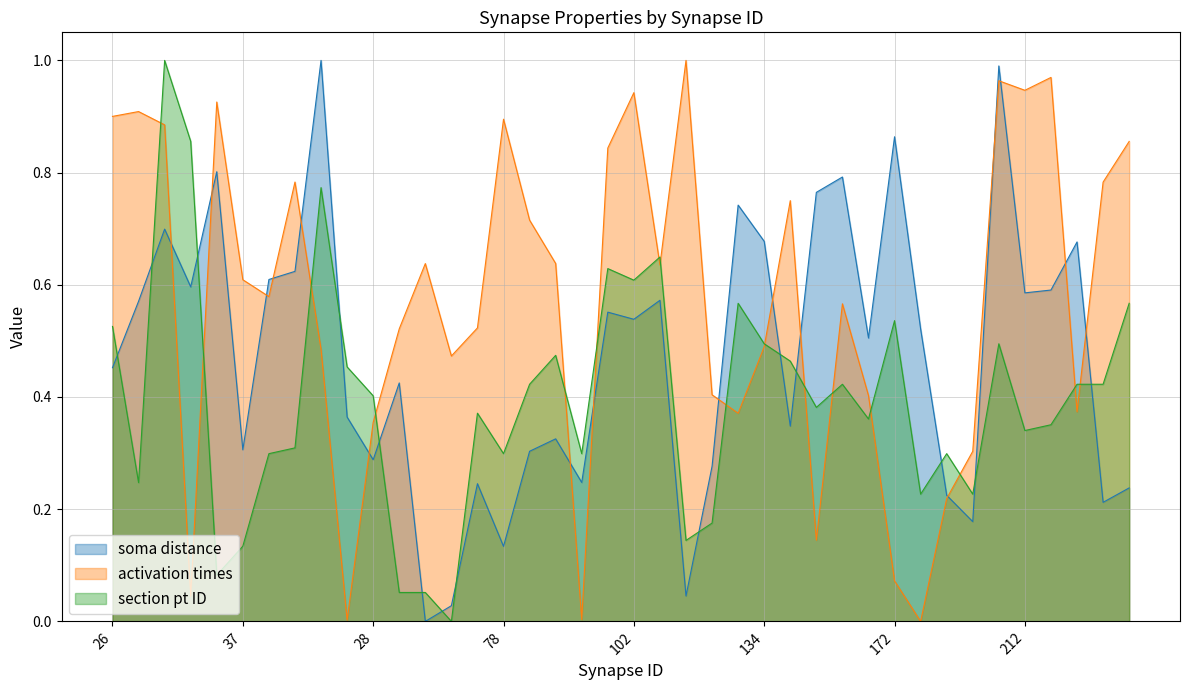

Which series changed the most between 15 and 105?

soma distance